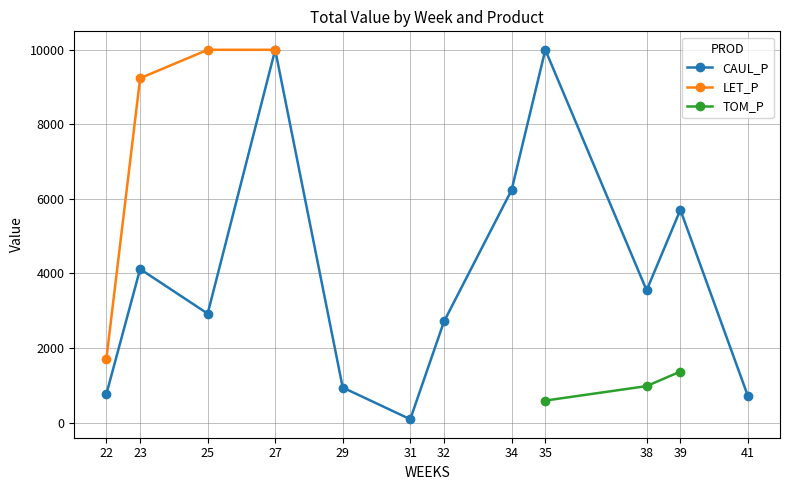

Which series changed the most between 23 and 25?

CAUL_P